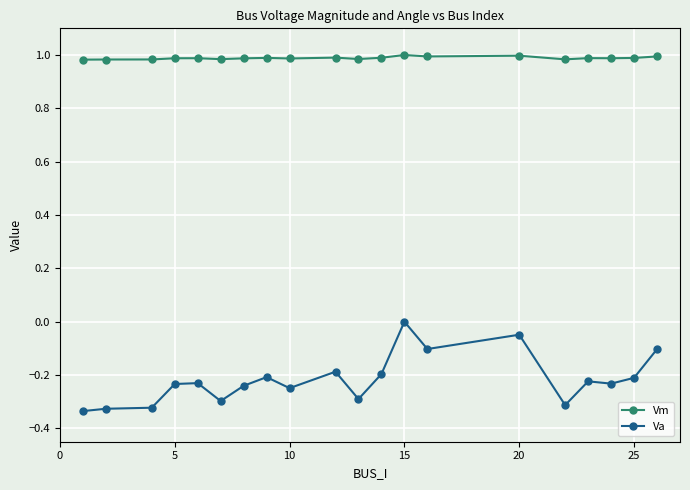

True or false: Vm and Va intersect in this chart.

False